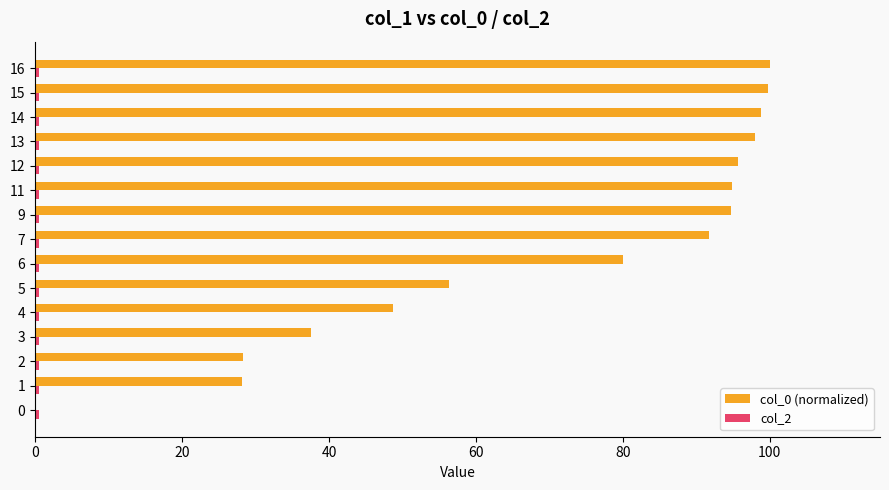

The value of col_0 (normalized) at 14 is 98.8. True or false?

True